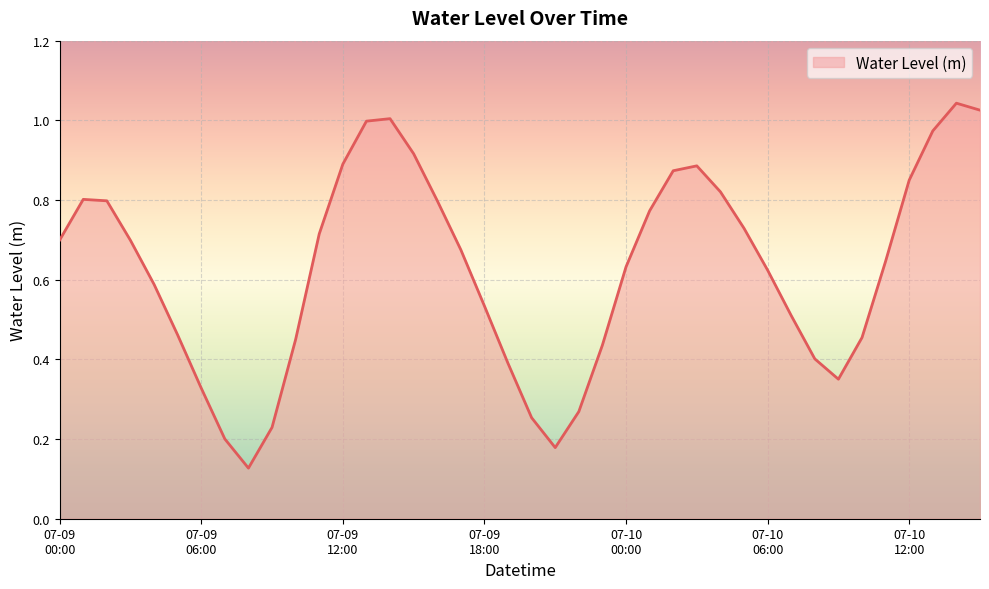

Rank the categories by value from highest to lowest.

14:00, 15:00, 14:00, 13:00, 13:00, 15:00, 12:00, 03:00, 02:00, 12:00, 04:00, 01:00, 16:00, 02:00, 01:00, 05:00, 11:00, 00:00, 03:00, 17:00, 11:00, 00:00, 06:00, 04:00, 18:00, 07:00, 05:00, 10:00, 10:00, 23:00, 08:00, 19:00, 09:00, 06:00, 22:00, 20:00, 09:00, 07:00, 21:00, 08:00